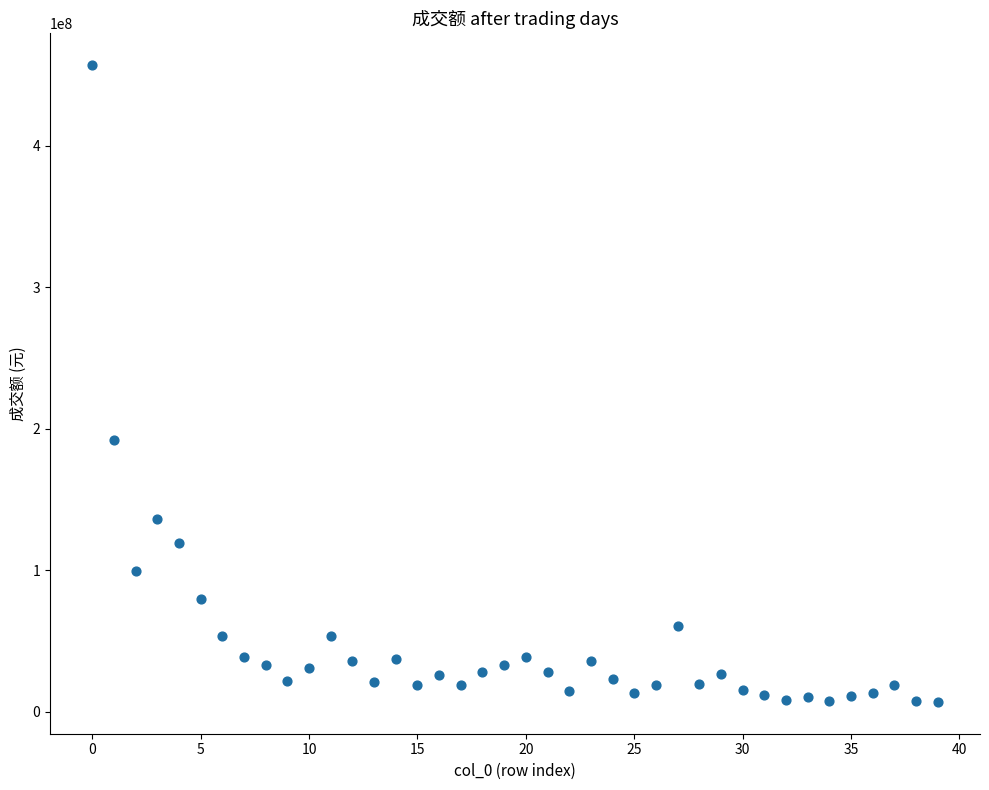

What is the range of Y values (max minus min)?

449778648